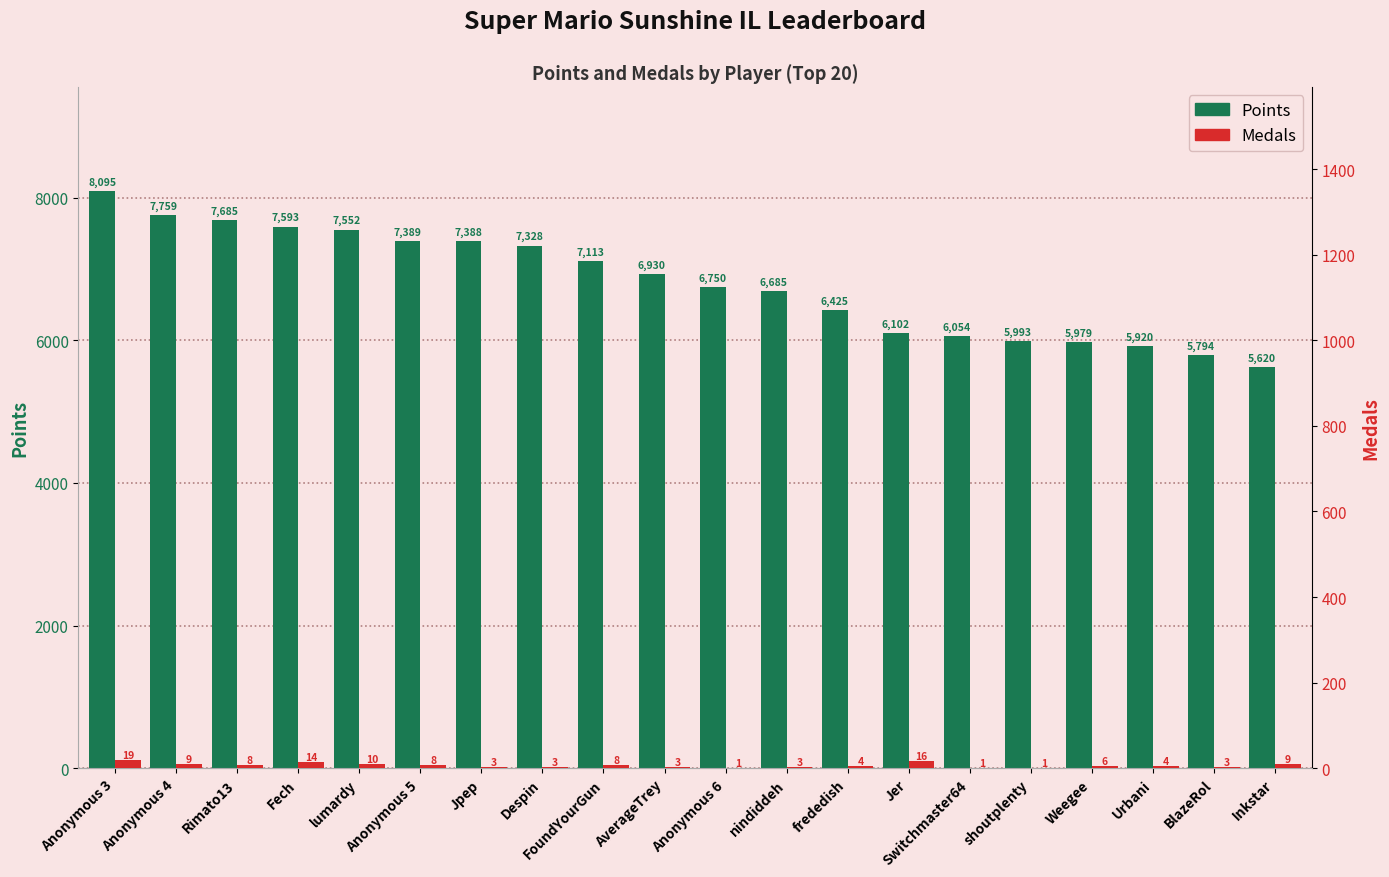

What is the sum of all Medals values?

133